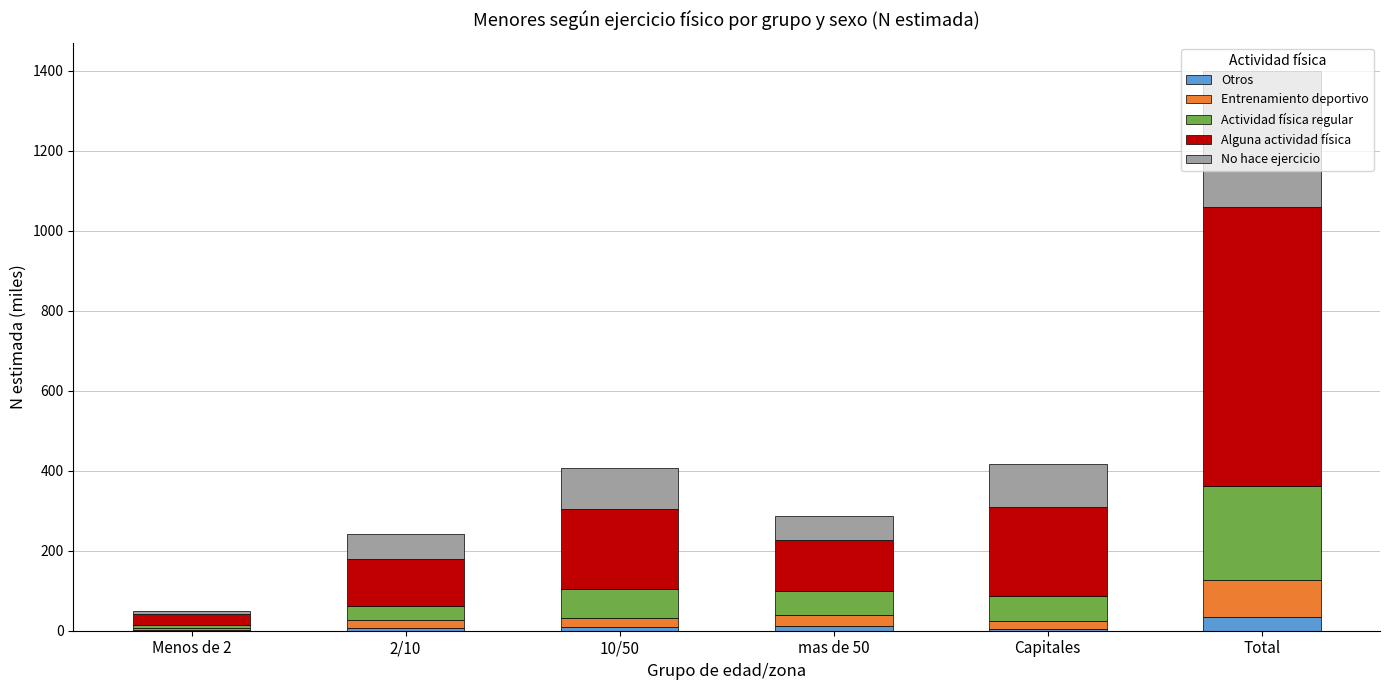

What is the maximum value for Otros?

35.4